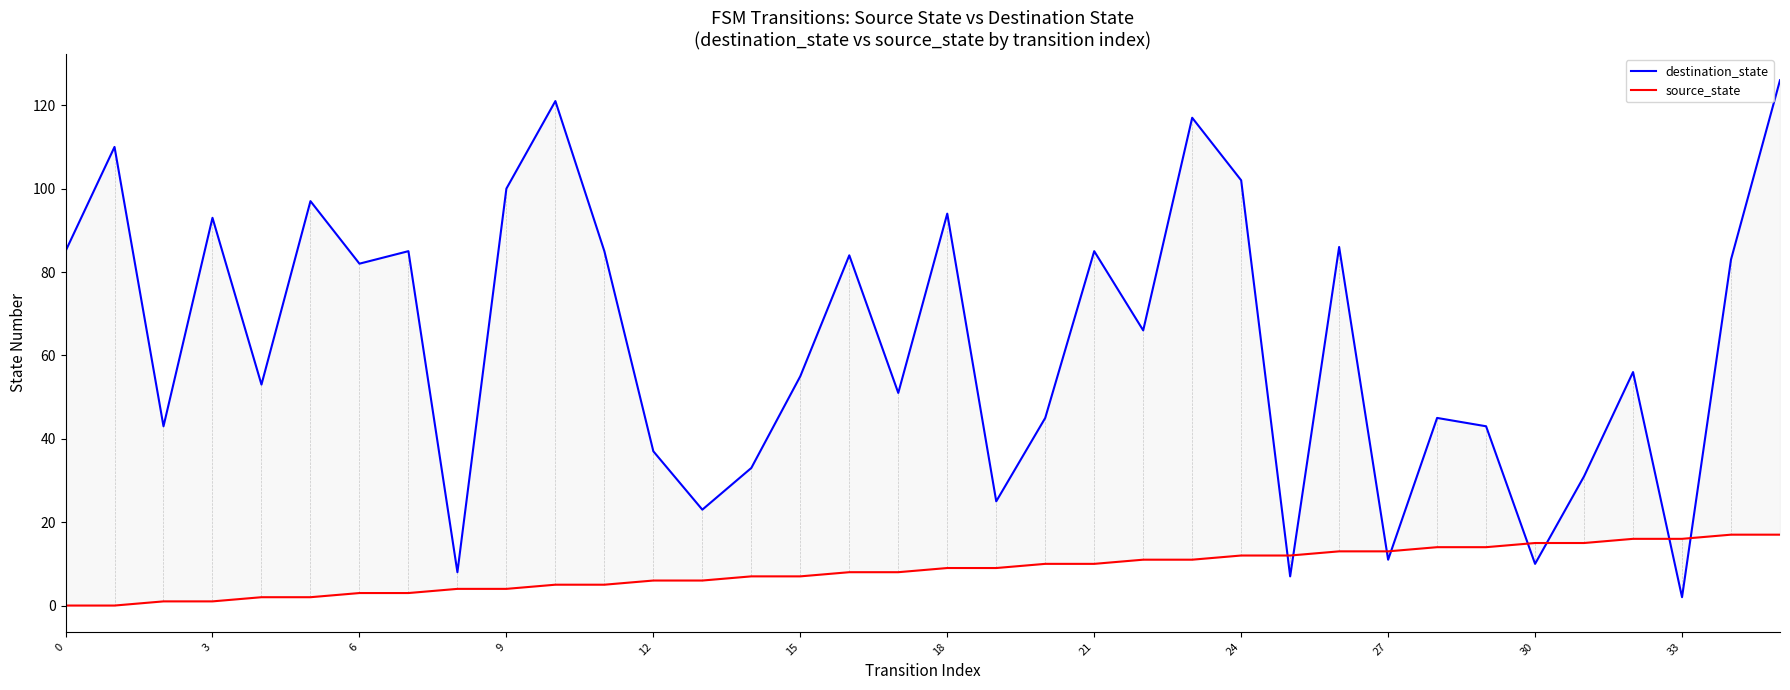

Read the destination_state value at 31, to the nearest 10.

30